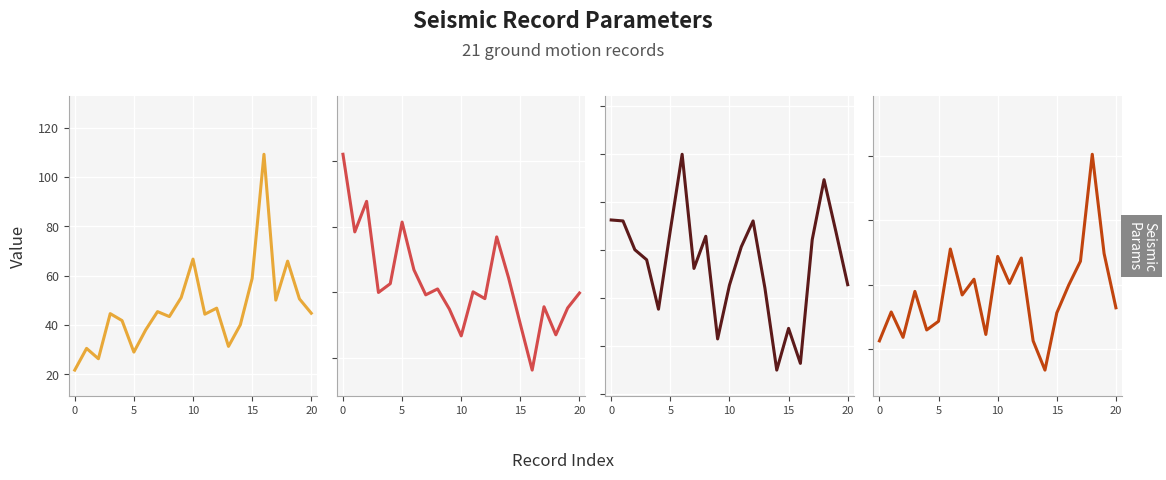

What is the highest value of the PGA series?

0.8